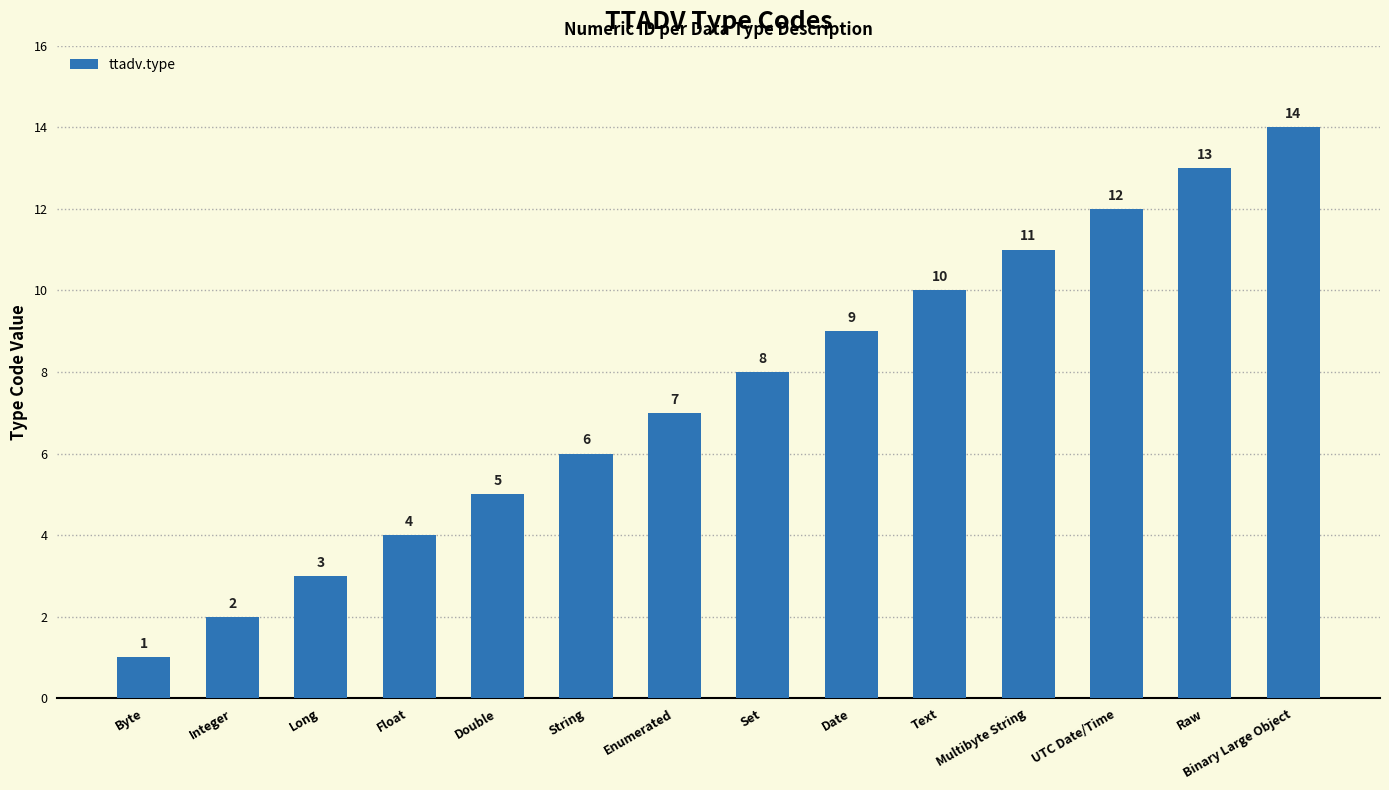

What is the difference between the maximum and minimum values?

13